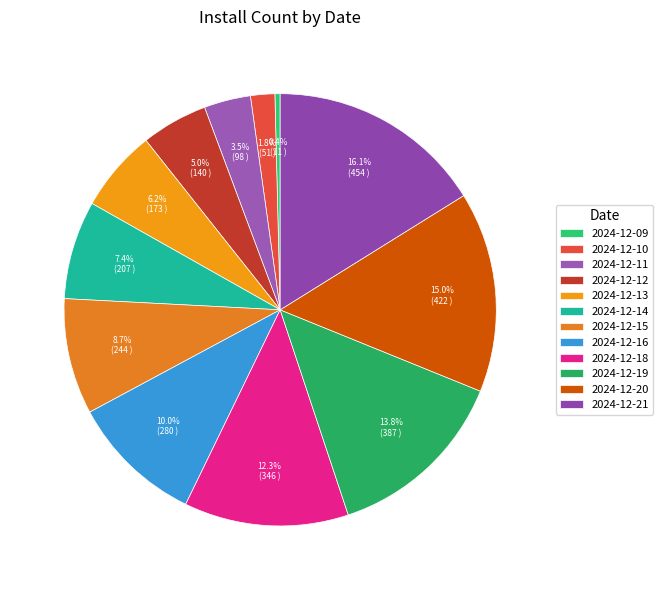

To the nearest percent, what is the combined percentage of 2024-12-16 and 2024-12-10?

12%